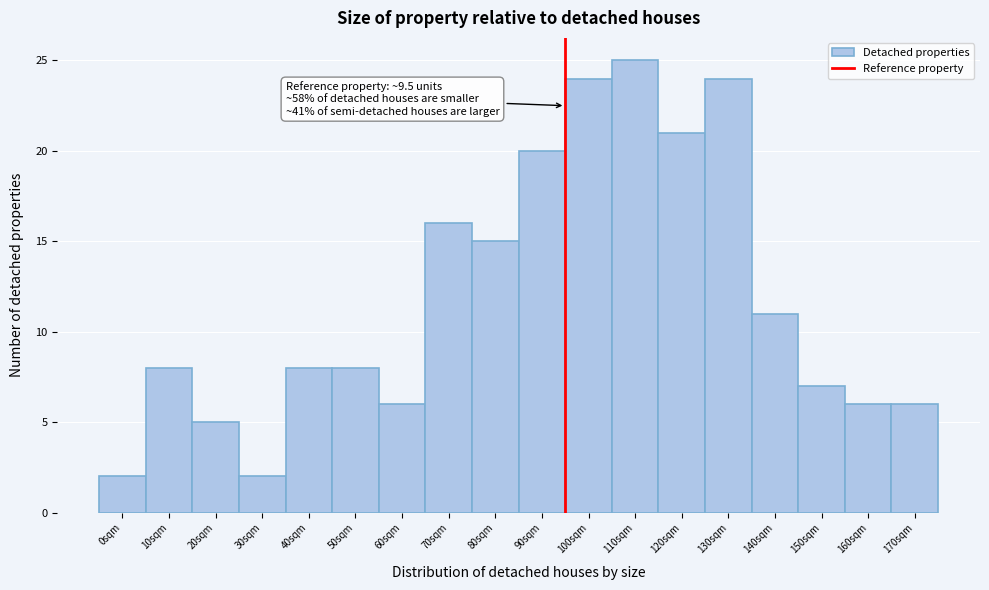

Reading left to right, what are all the values shown in this chart?

0sqm=2	10sqm=8	20sqm=5	30sqm=2	40sqm=8	50sqm=8	60sqm=6	70sqm=16	80sqm=15	90sqm=20	100sqm=24	110sqm=25	120sqm=21	130sqm=24	140sqm=11	150sqm=7	160sqm=6	170sqm=6